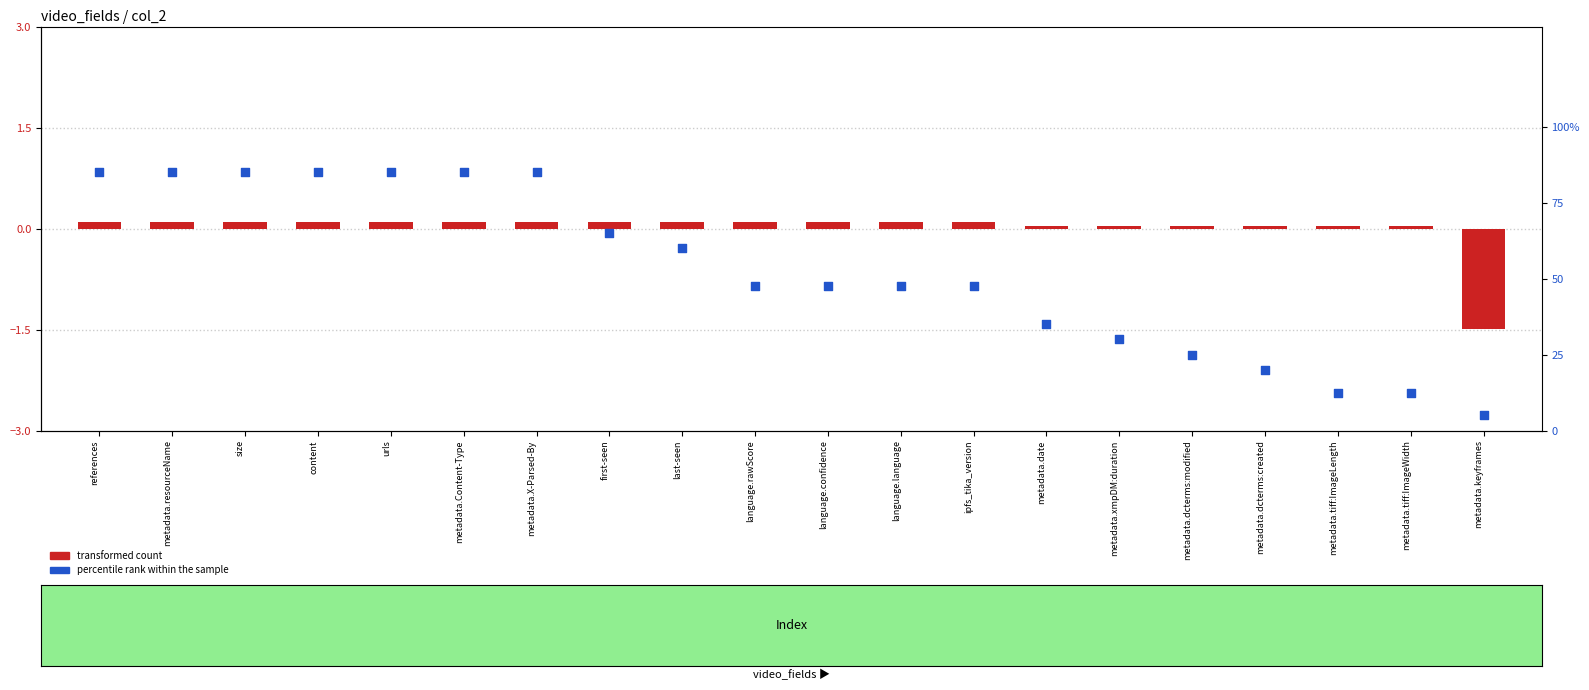

Which series has the largest total across all categories?

percentile rank within the sample